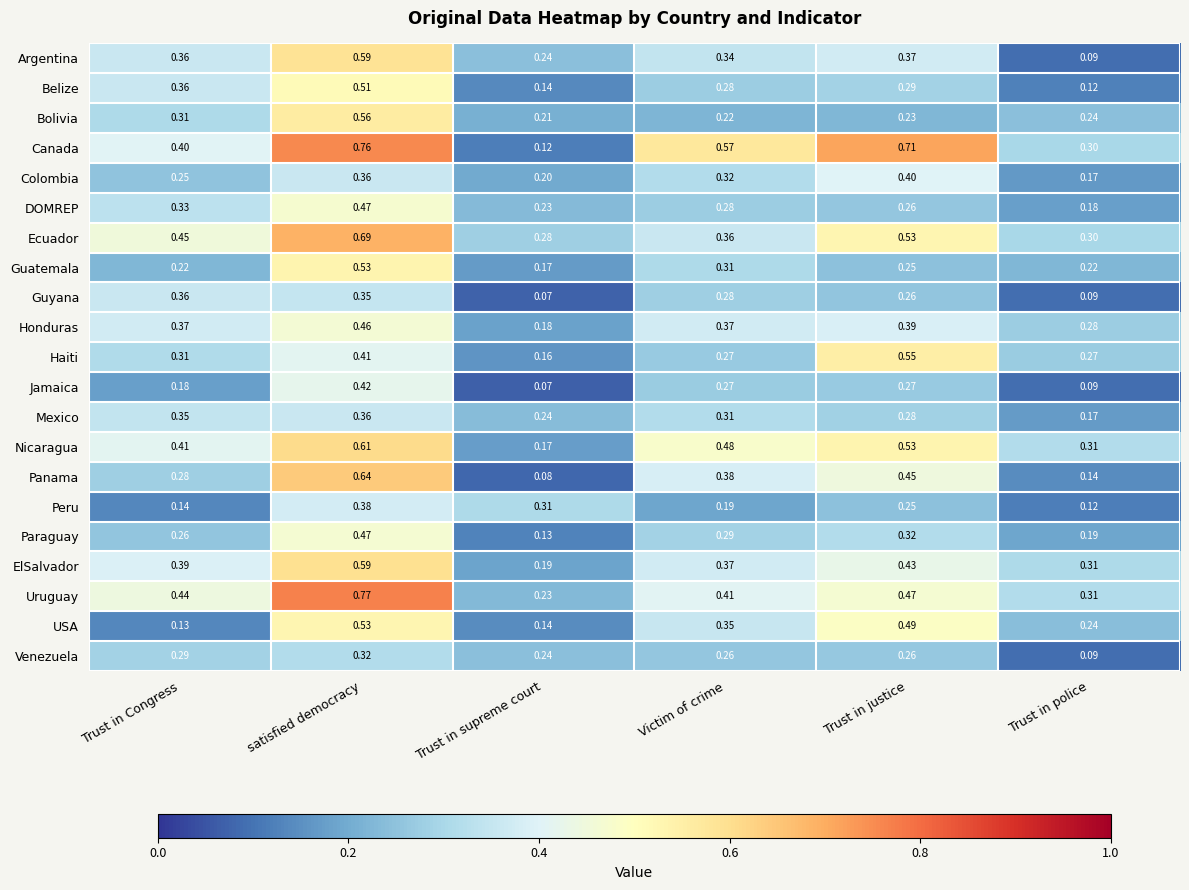

At which label does Haiti reach its minimum?

Trust in supreme court